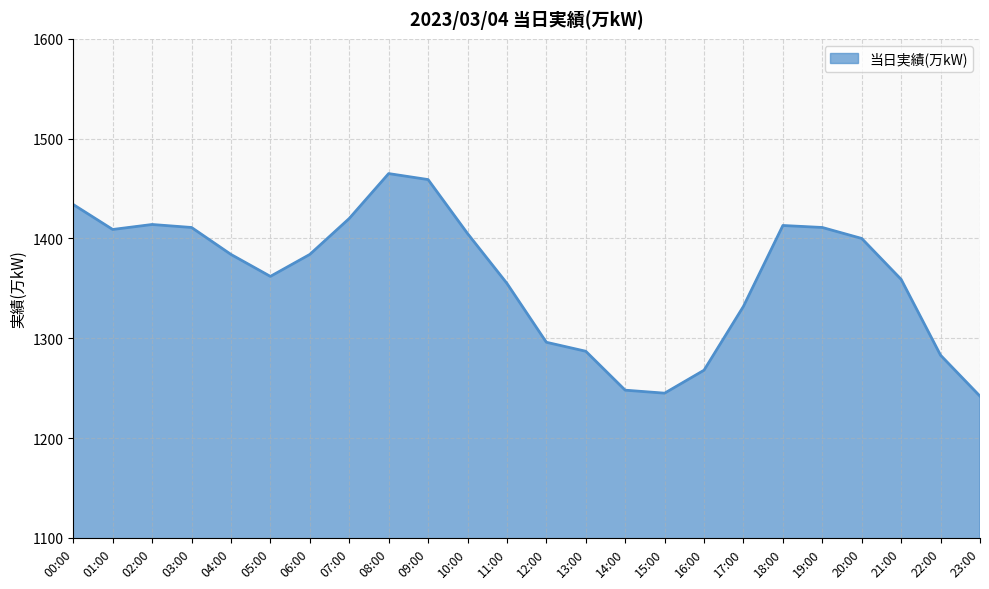

What position from the right is 14:00?

10